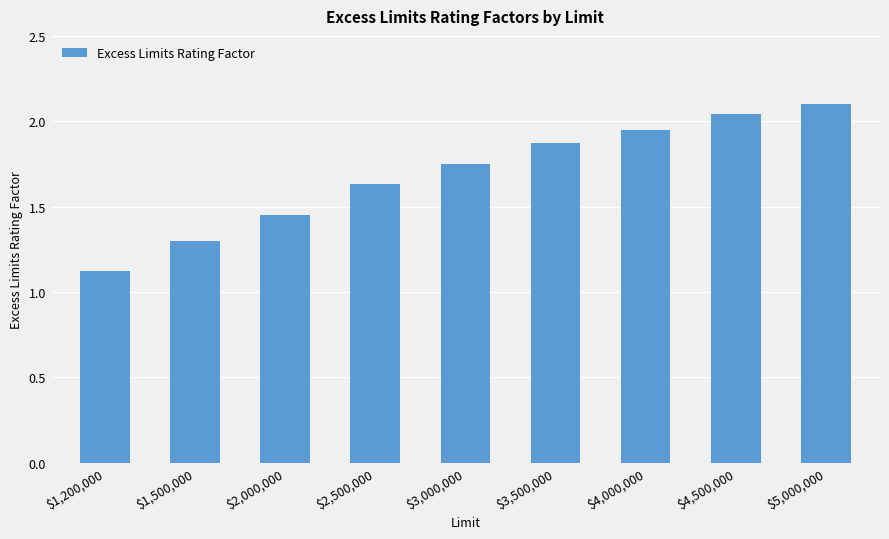

What is the greatest value displayed?

2.1